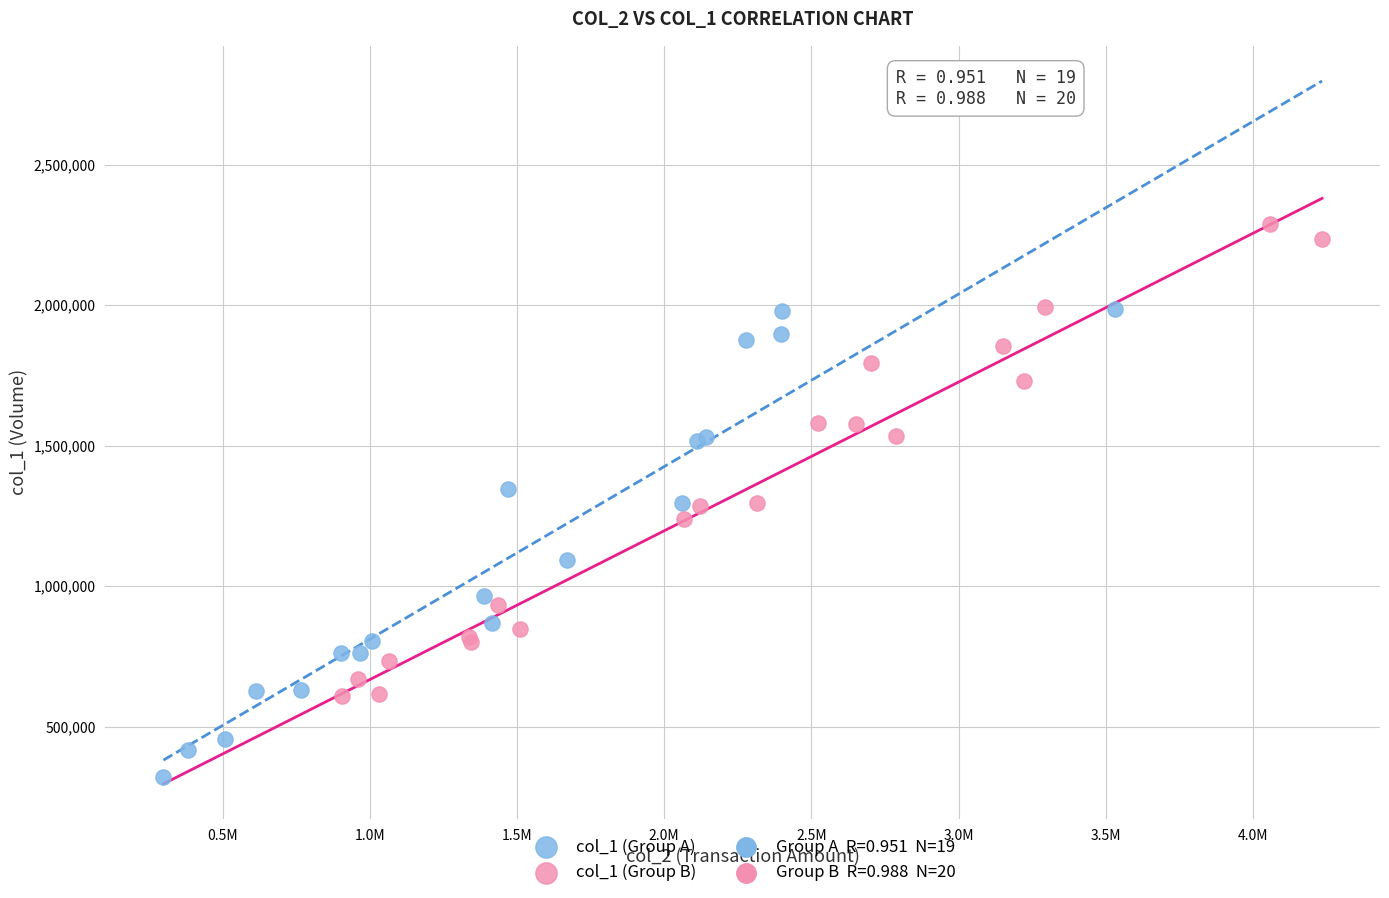

Which series reaches the maximum Y coordinate?

col_1 (Group B)